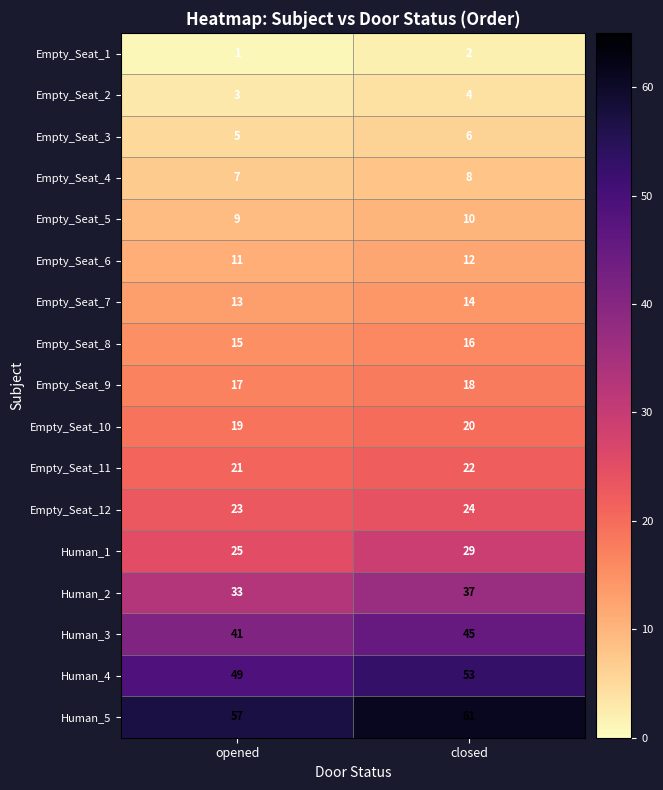

What is the greatest value displayed?

61